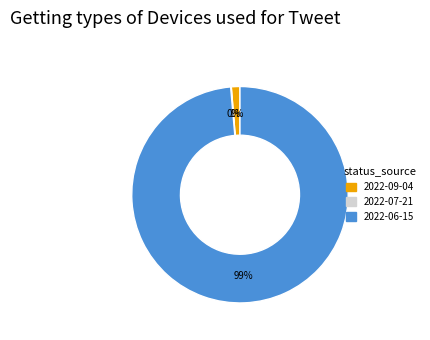

Which slice is the largest?

2022-06-15